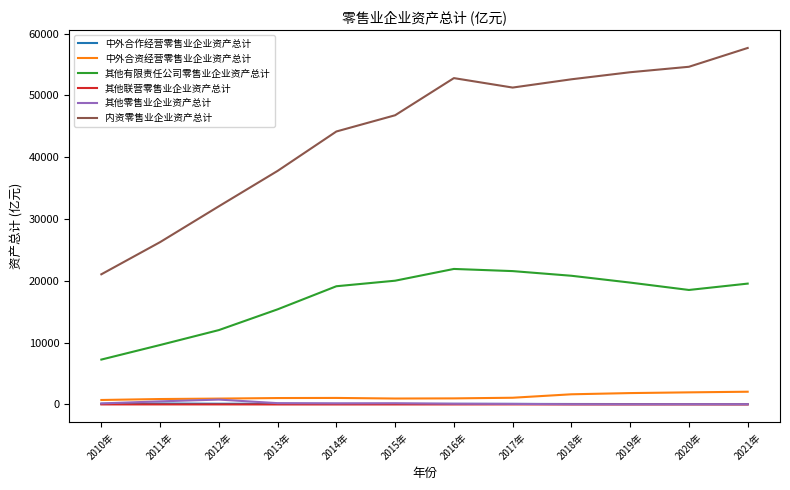

In 中外合作经营零售业企业资产总计, how many points are lower than both neighbors (excluding endpoints)?

1